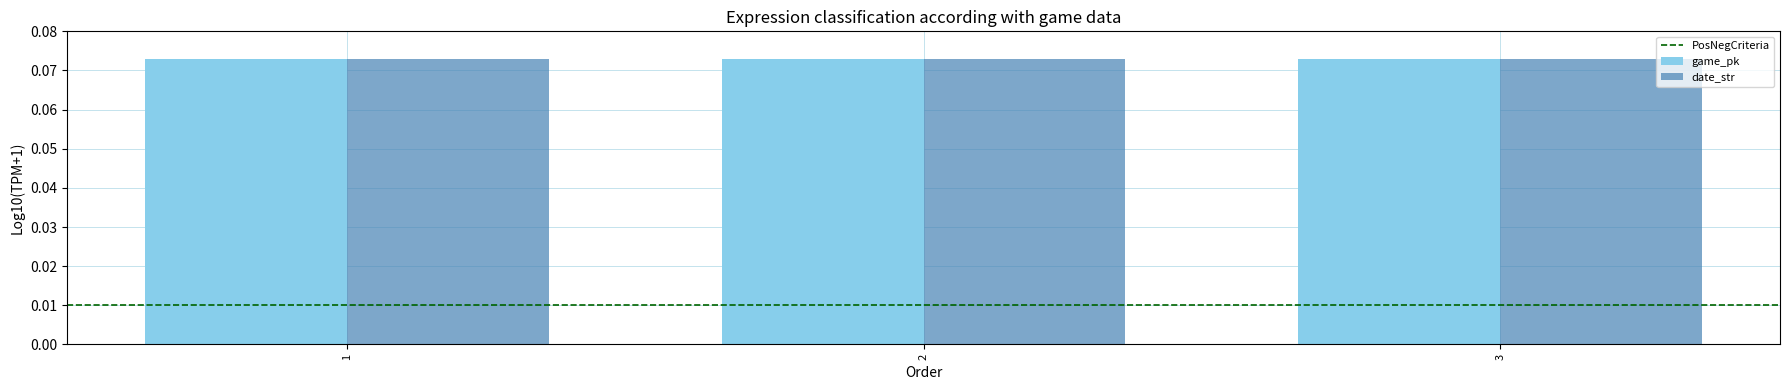

Count the number of data series in this chart.

2